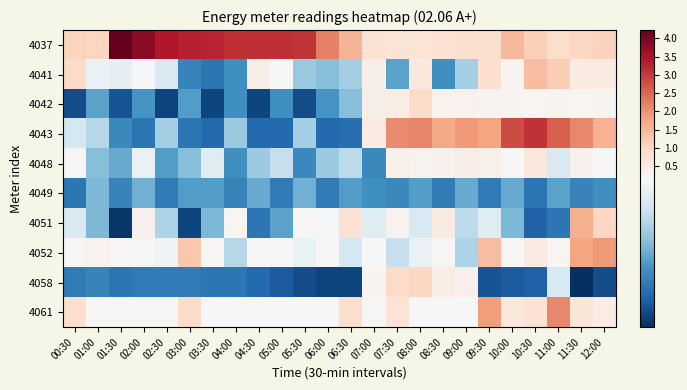

Which series changed the most between 01:00 and 02:00?

4037